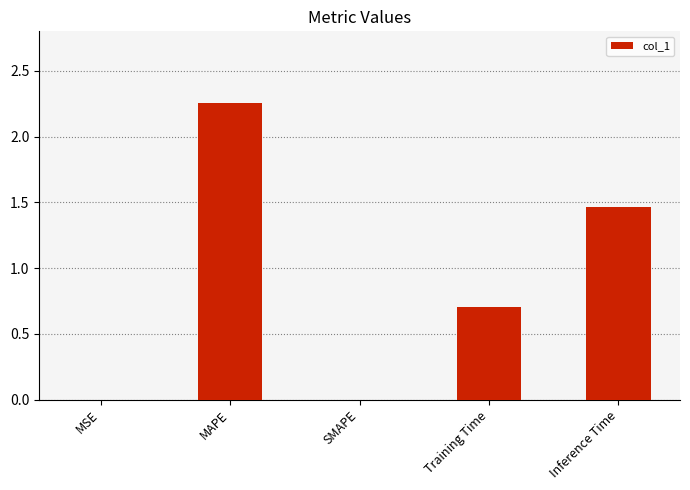

True or false: the data shows 1.0 at Training Time.

False